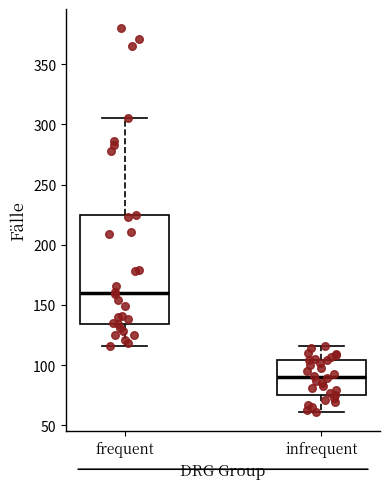

Comparing the boxes themselves (not the whiskers), which one is the tallest?

frequent